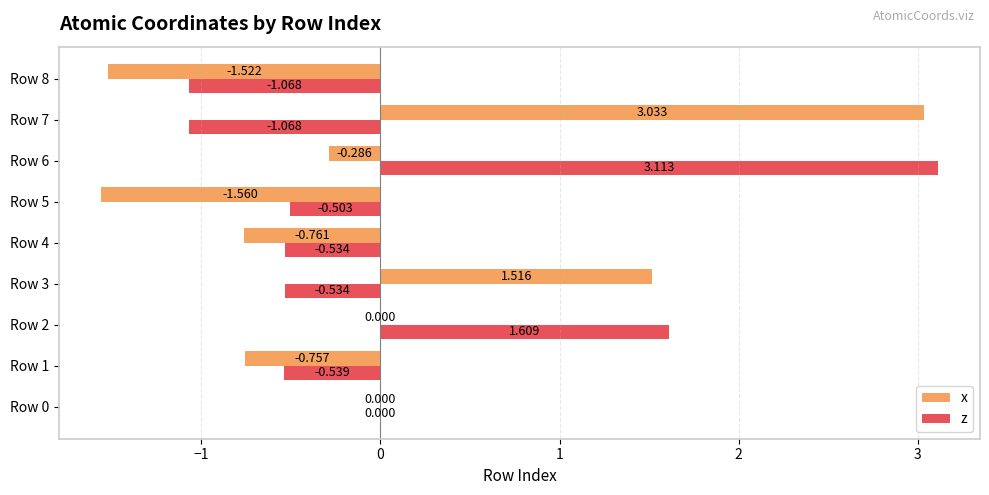

Which series has the largest total across all categories?

z